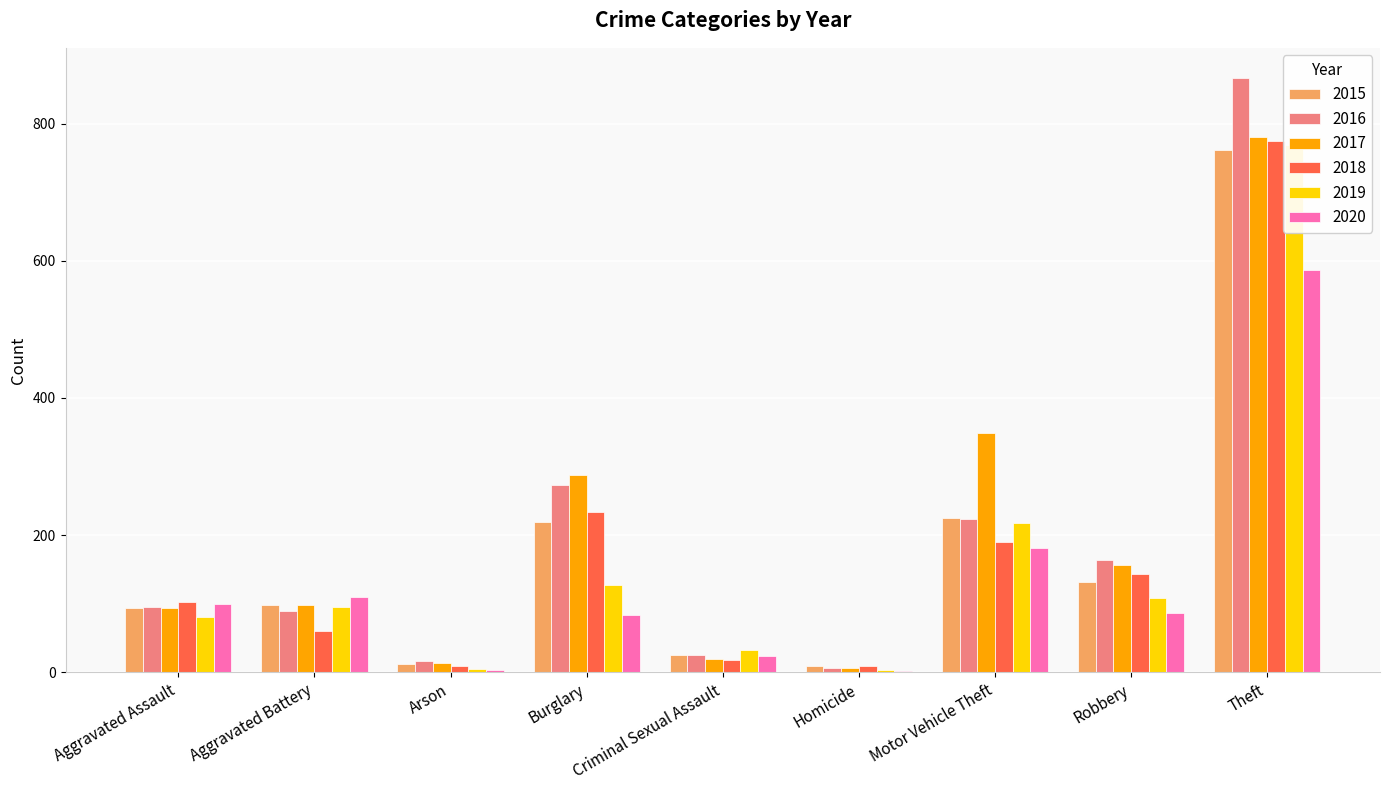

What is the difference between the highest and lowest values at Homicide?

7